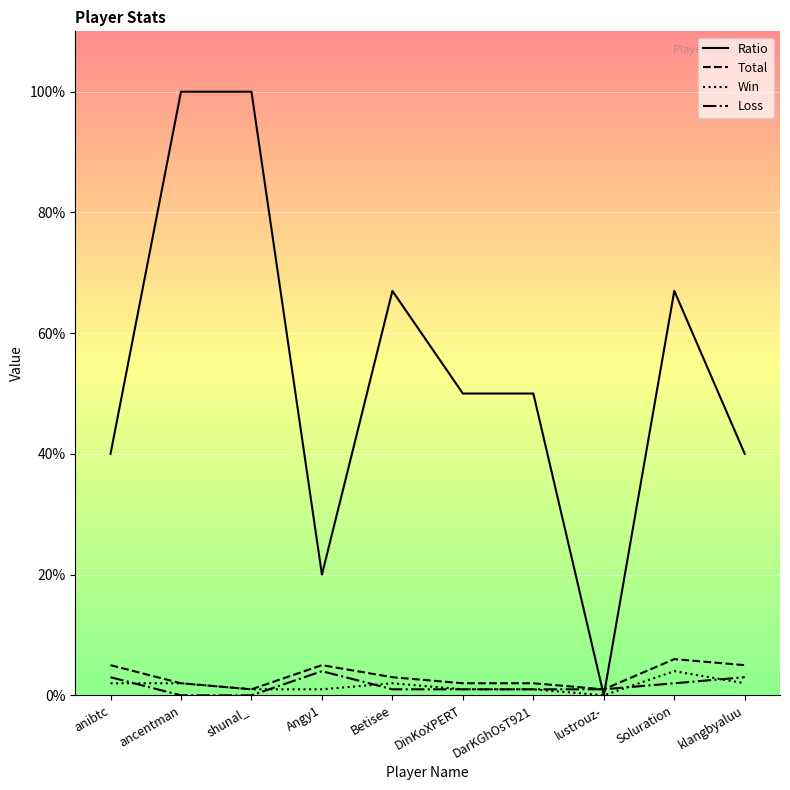

Does the chart have visible grid lines?

Yes